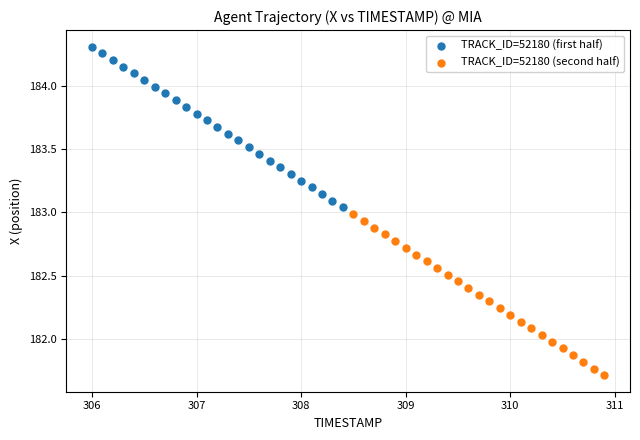

Which series reaches the minimum Y coordinate?

TRACK_ID=52180 (second half)